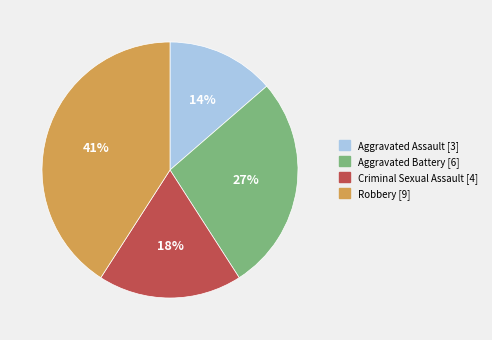

Which slice is the largest?

Robbery